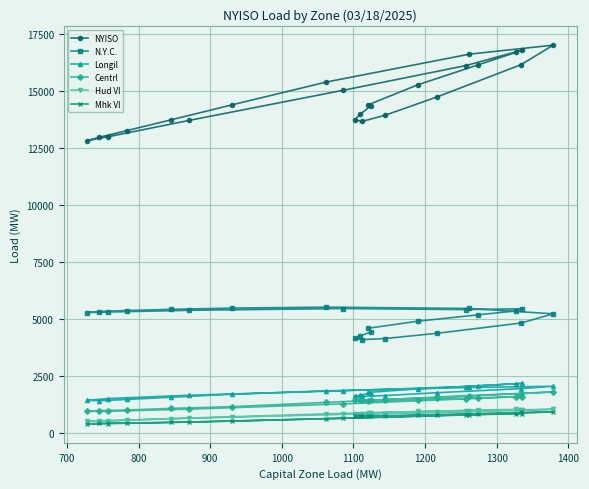

In Longil, how many points are lower than both neighbors (excluding endpoints)?

2